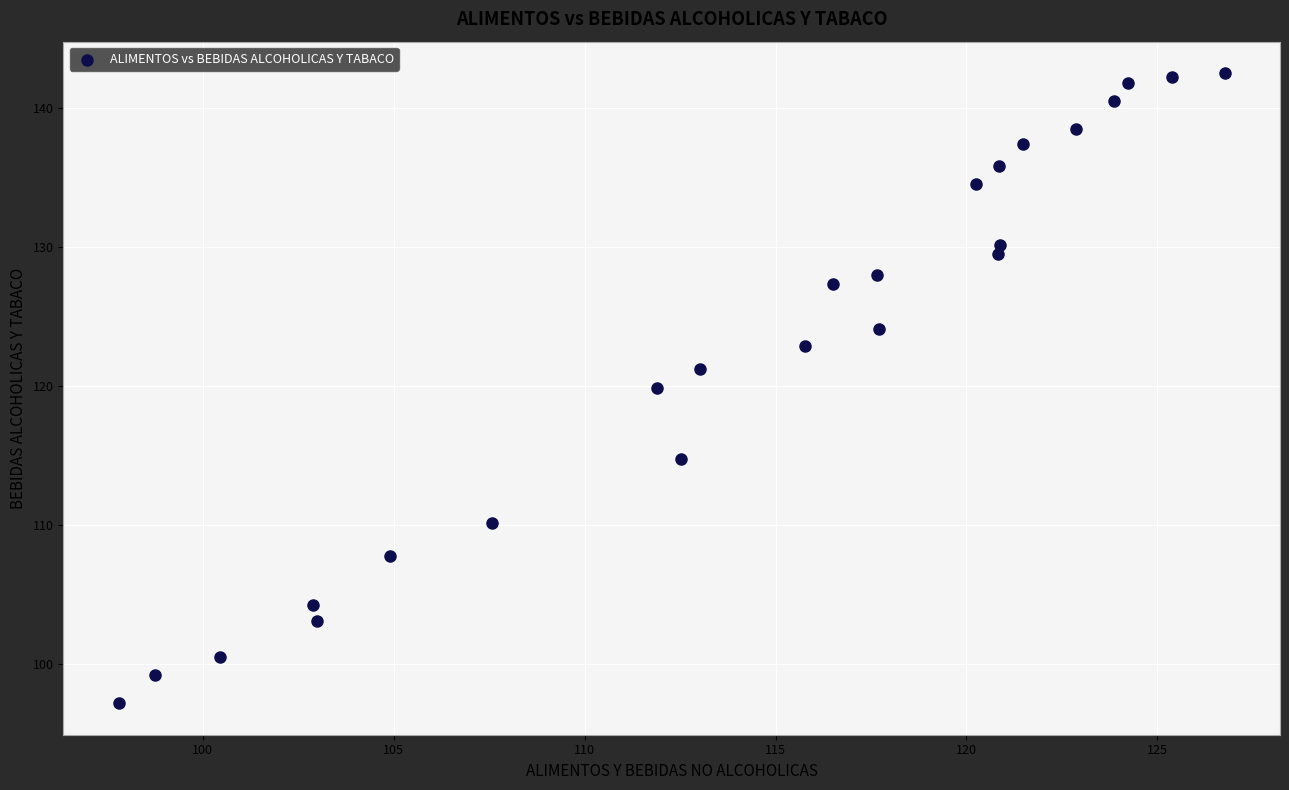

What Y value in the scatter plot is closest to 119?

119.8